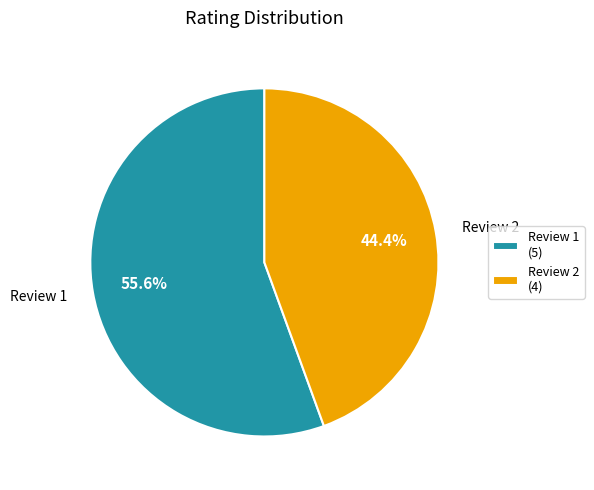

What is the majority slice?

Review 1 (5)